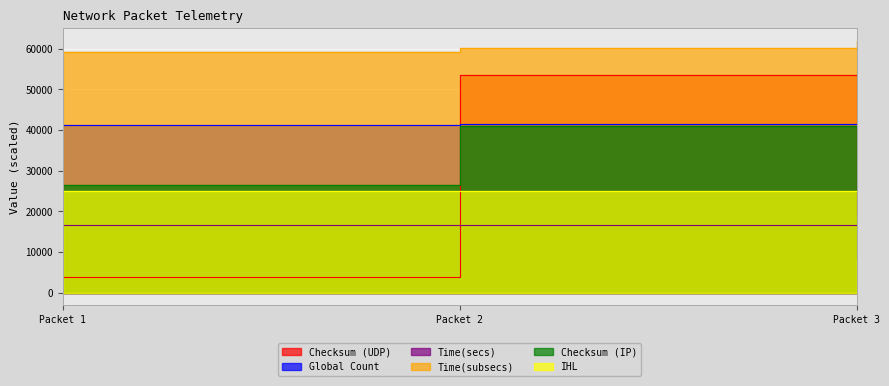

Between Packet 2 and Packet 3, which is larger?

Packet 2